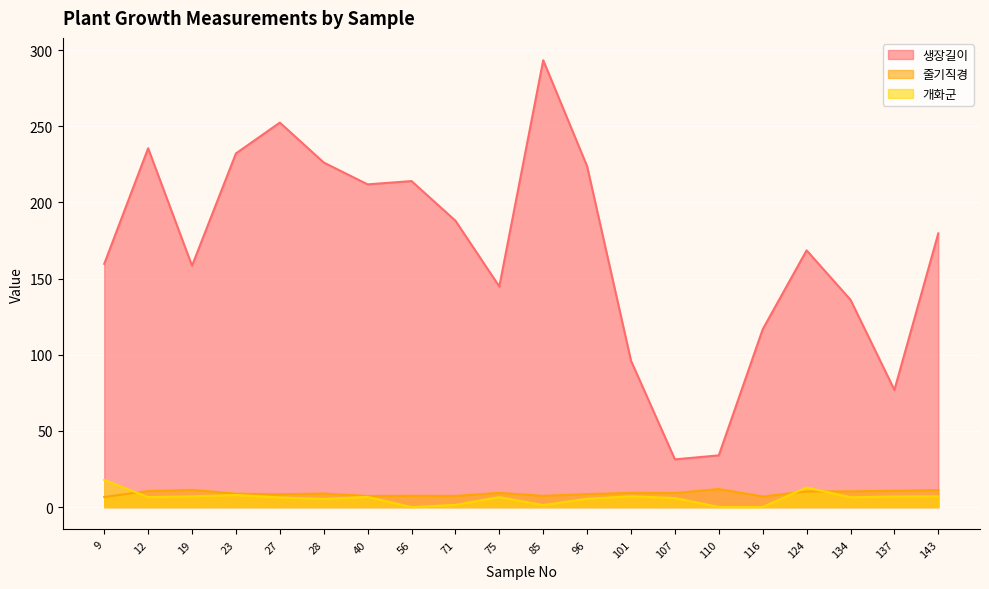

What is the difference between the 생장길이 values at 12 and 96?

11.8